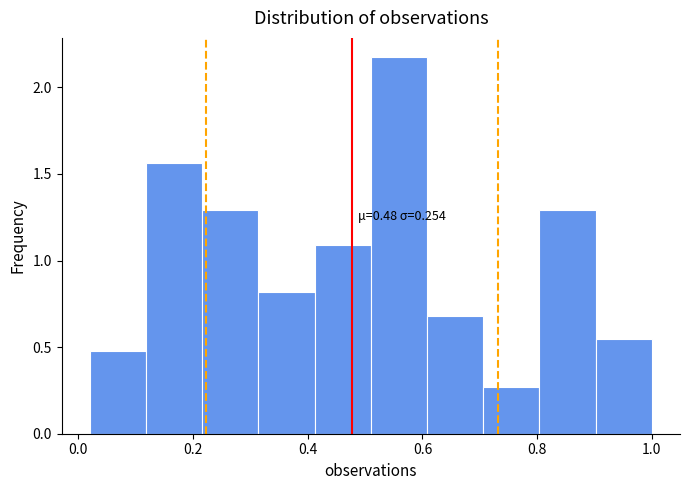

Over which range of the x-axis is the bar tallest?

0.510 to 0.608